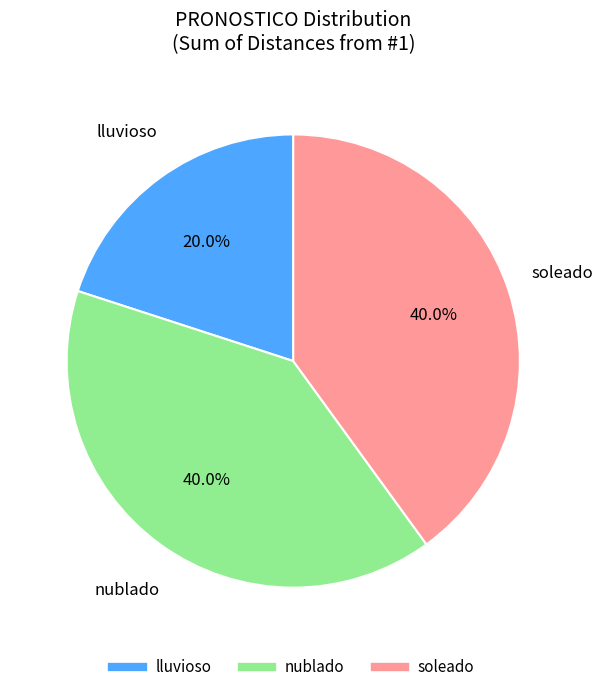

Is there any slice that represents more than half of the pie?

No